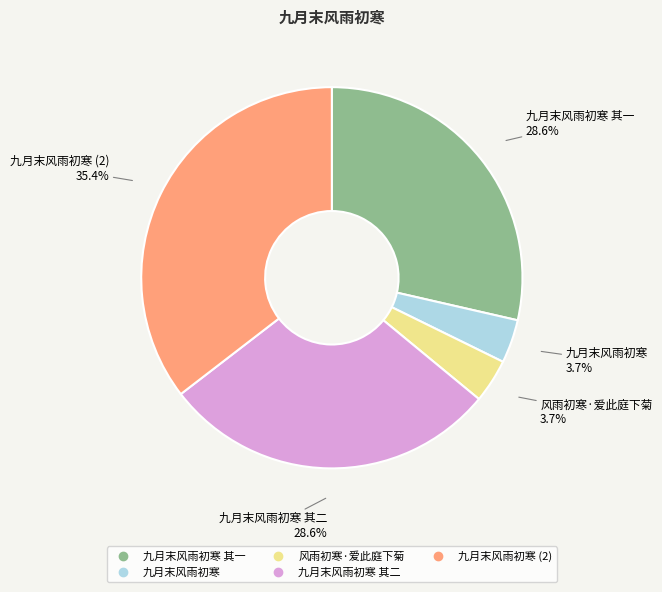

How many slices are in this pie chart?

5